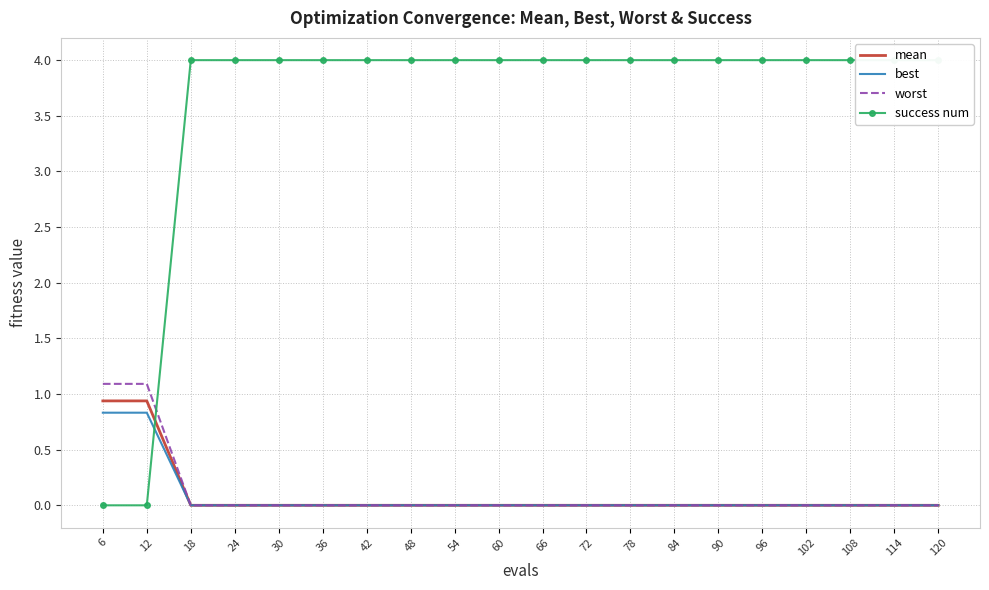

What are all the series names shown in the legend?

mean, best, worst, success num